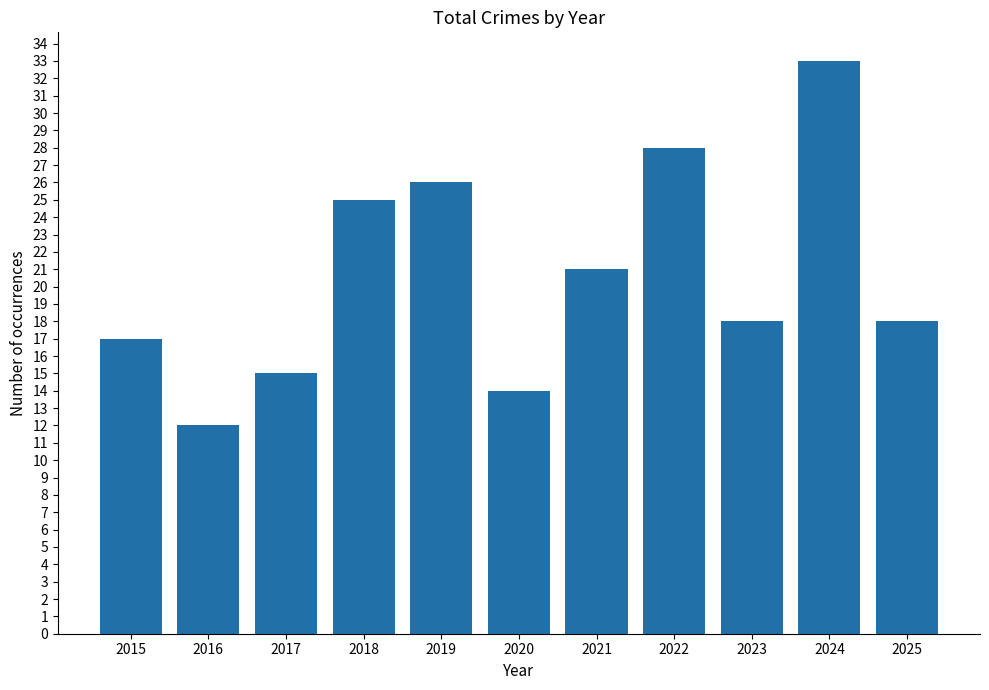

Is it true that the value at 2023 is 18?

True